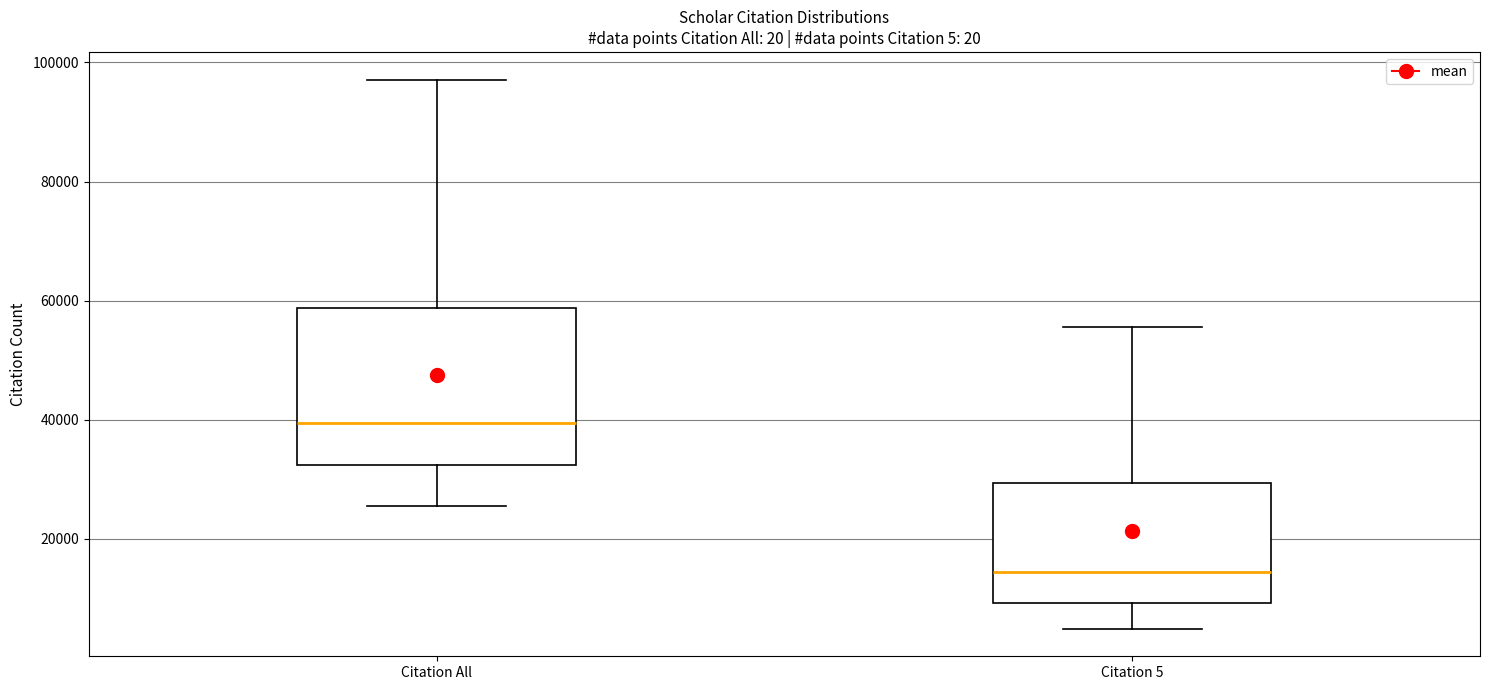

Which box has the lowest median line?

Citation 5